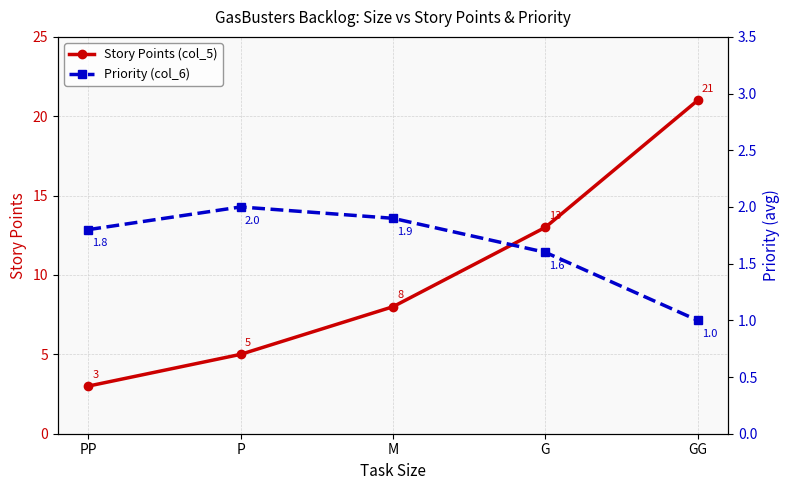

What is the minimum value for Priority (col_6)?

1.0